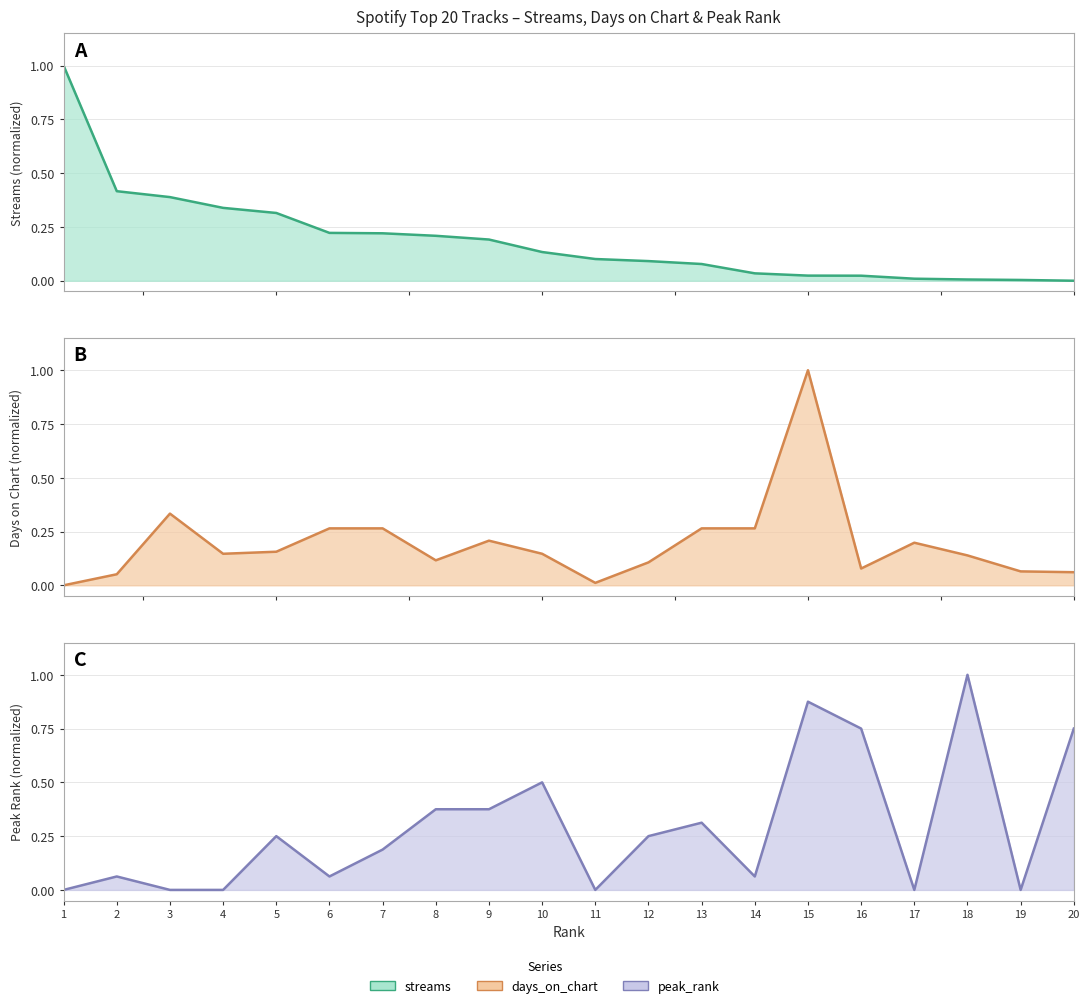

At which category is the sum across all series the highest?

15